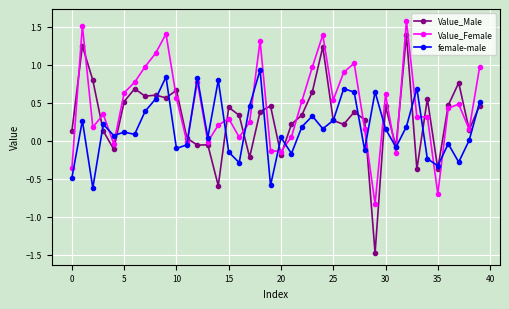

What are all the series names shown in the legend?

Value_Male, Value_Female, female-male